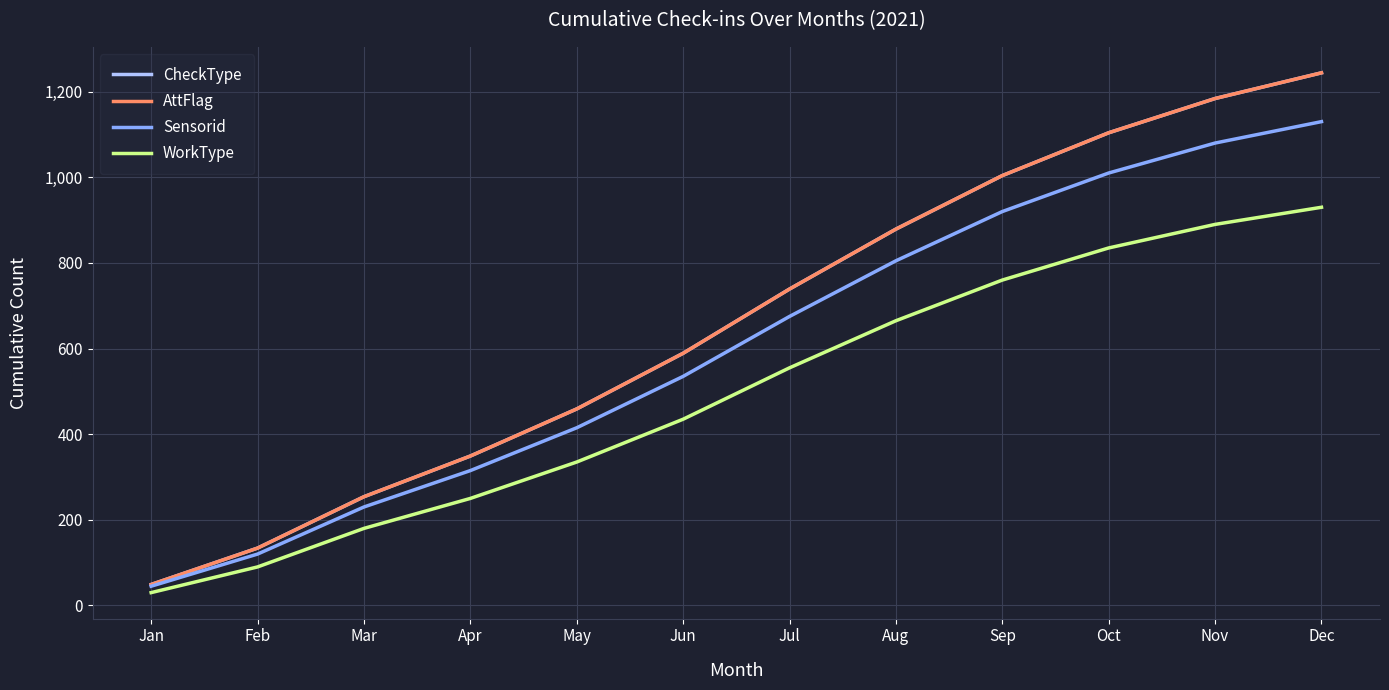

Is this an area chart (filled region under the line)?

No